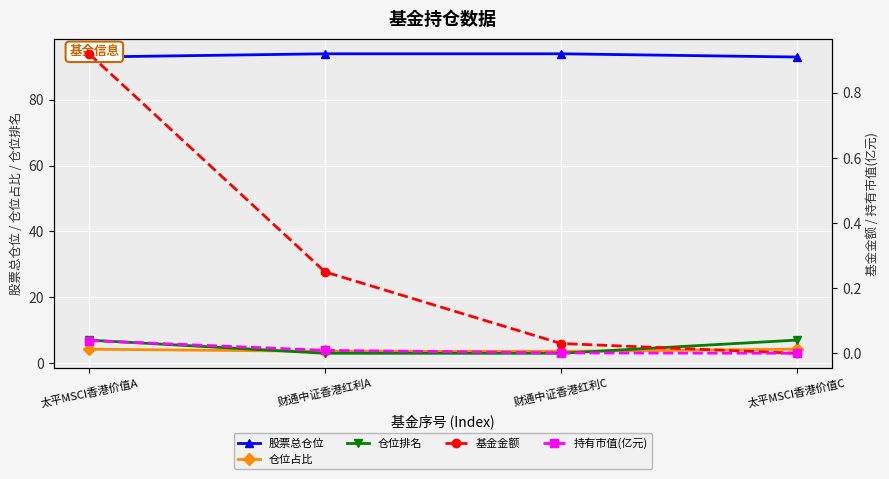

The value of 仓位占比 at 太平MSCI香港价值A is 1.2. True or false?

False